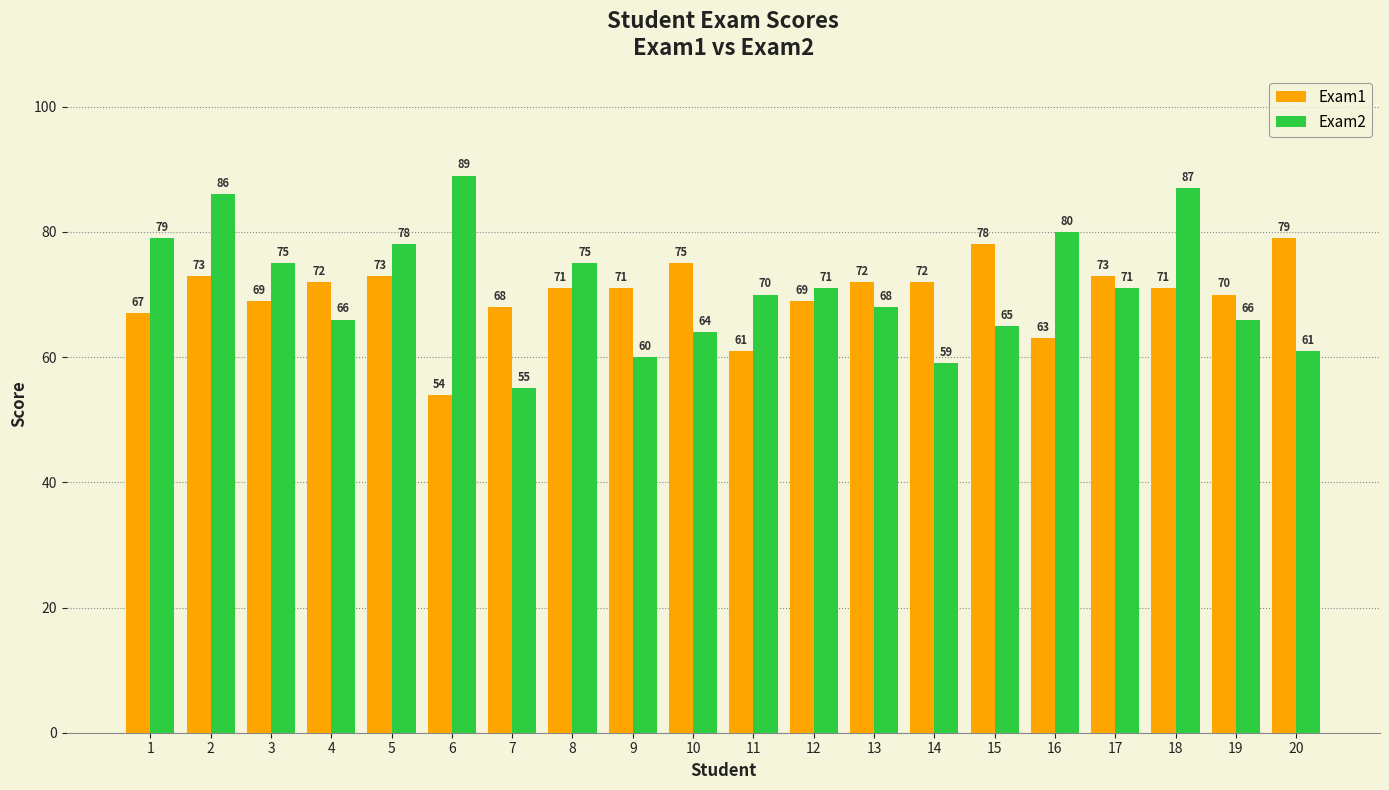

What is the lowest value of the Exam2 series?

55